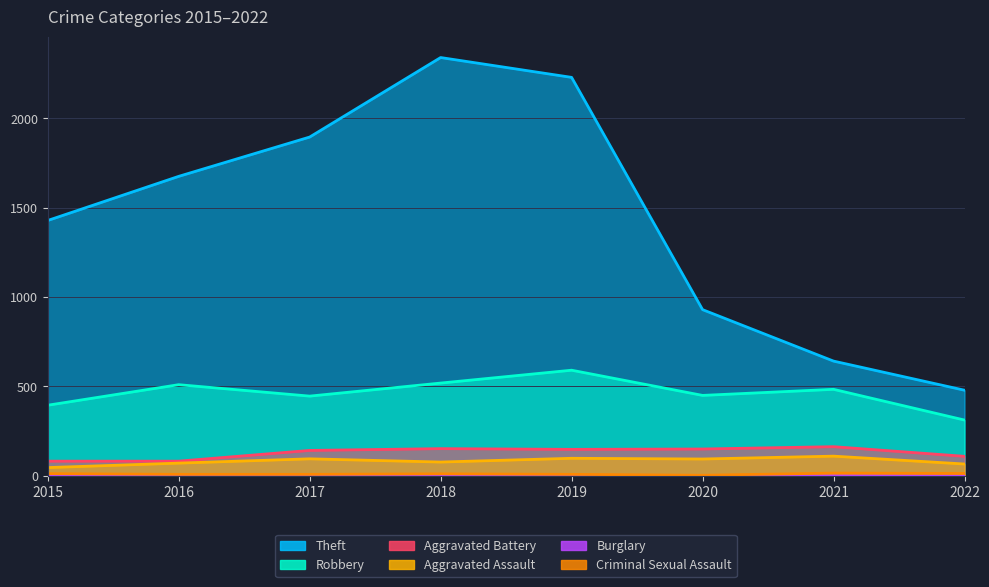

What is the highest value of the Robbery series?

591